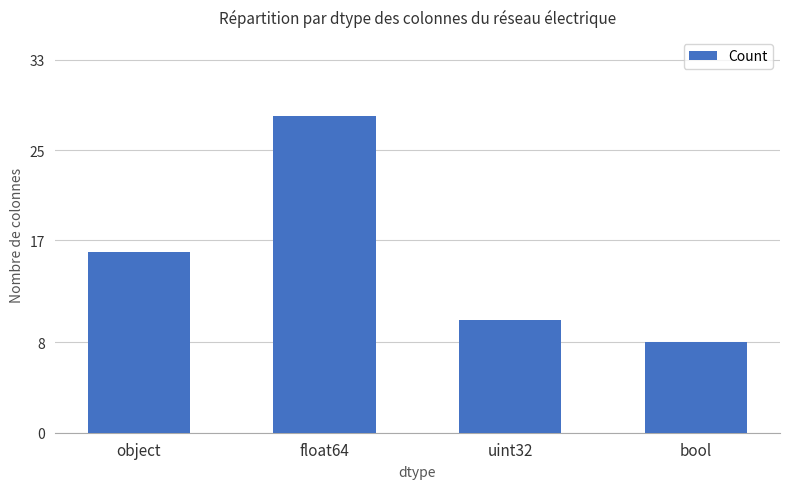

Rank the categories by value from highest to lowest.

float64, object, uint32, bool